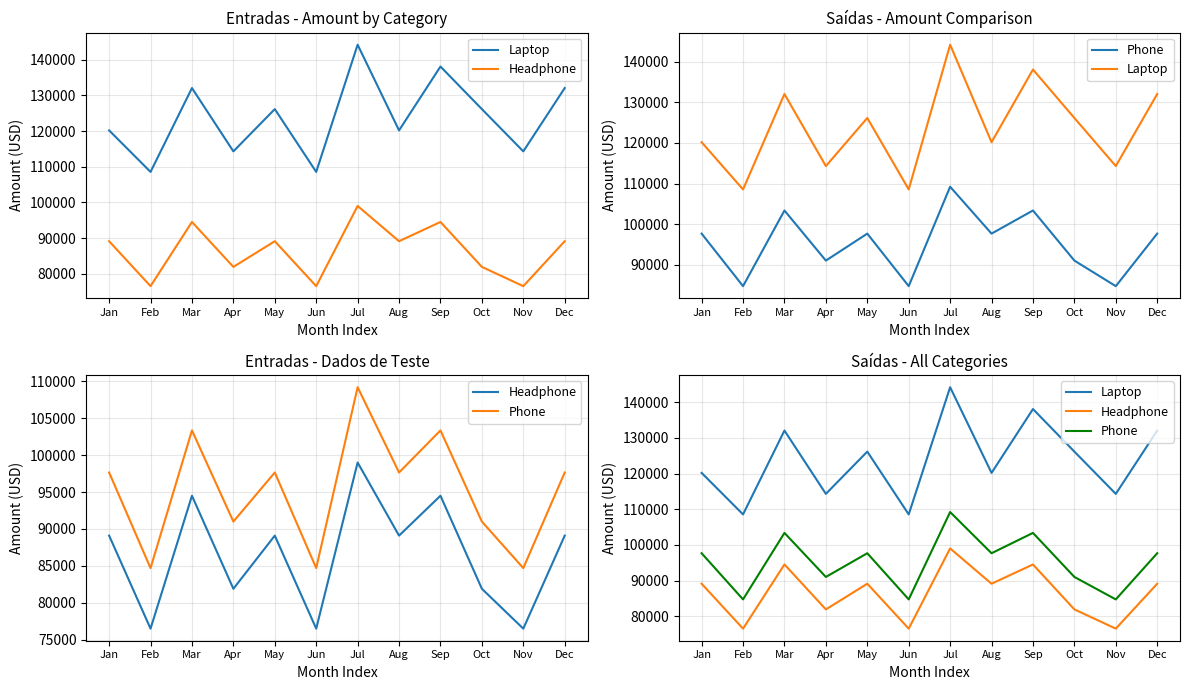

What is the maximum value for Headphone?

99000